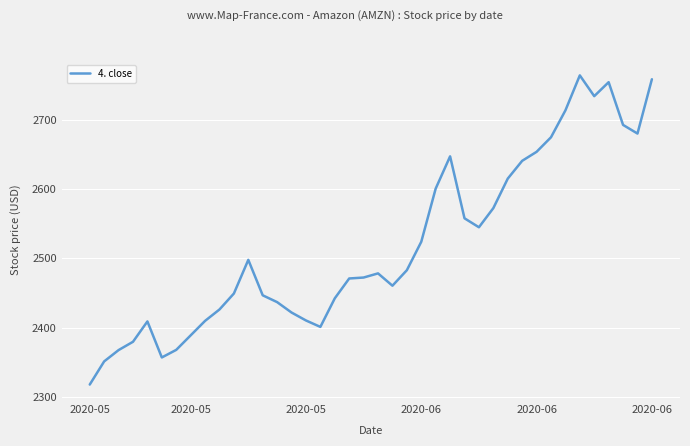

What is the maximum value shown in the chart?

2764.4